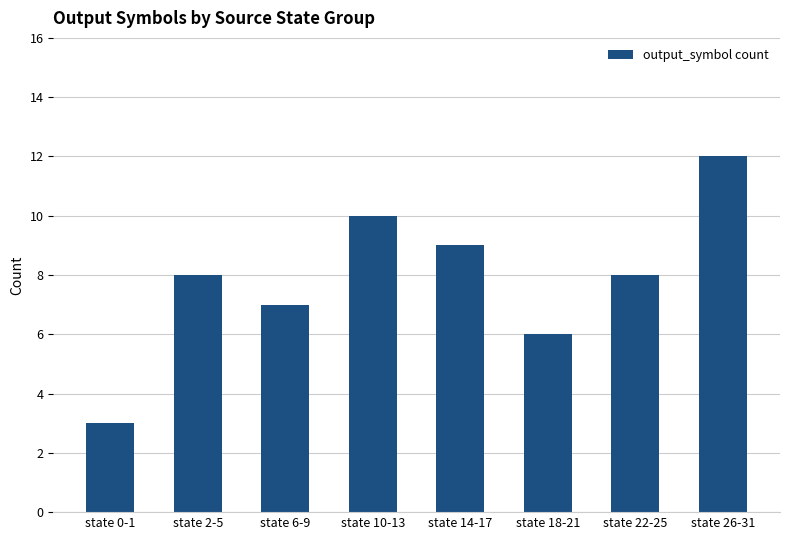

Reading left to right, transcribe all the data shown in this chart.

state 0-1=3	state 2-5=8	state 6-9=7	state 10-13=10	state 14-17=9	state 18-21=6	state 22-25=8	state 26-31=12